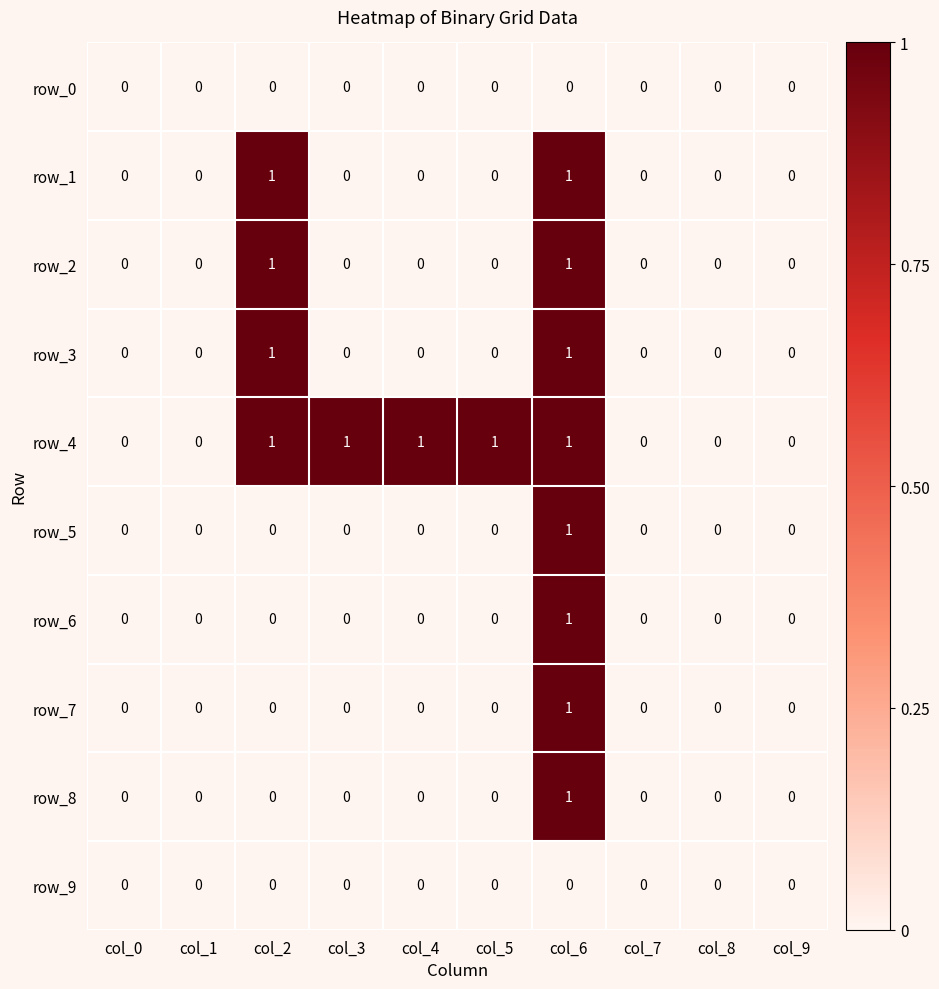

The value of row_2 at col_0 is 0. True or false?

True